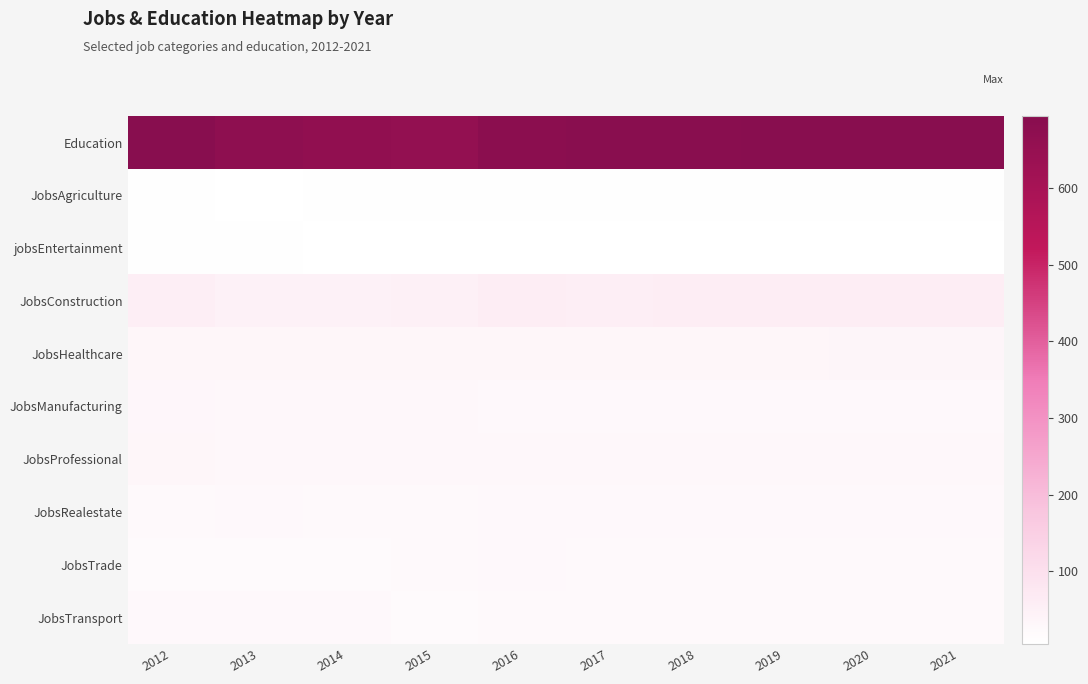

Between 2016 and 2013, which is larger?

2016